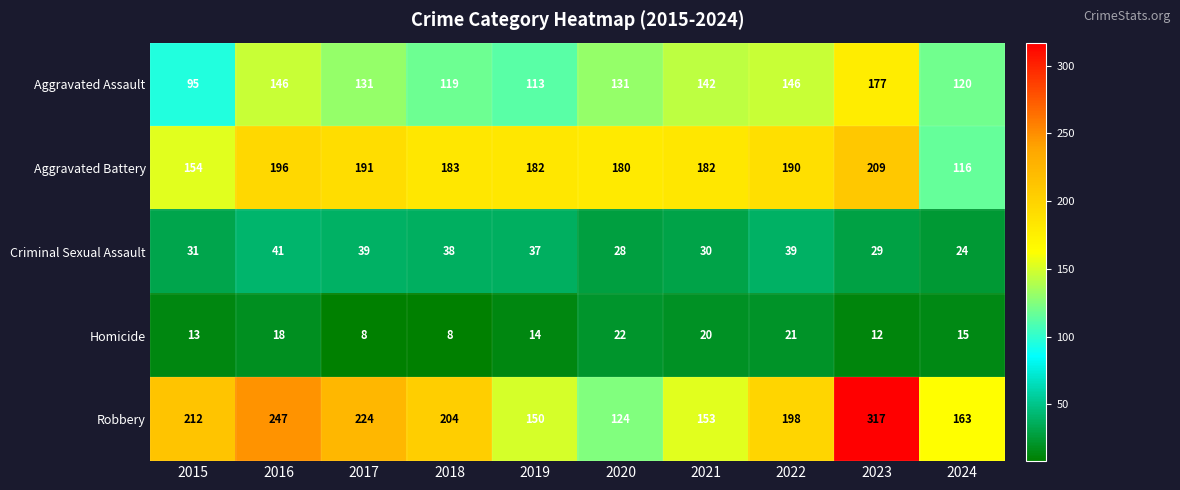

What is the sum of the Criminal Sexual Assault values at 2021 and 2019?

67